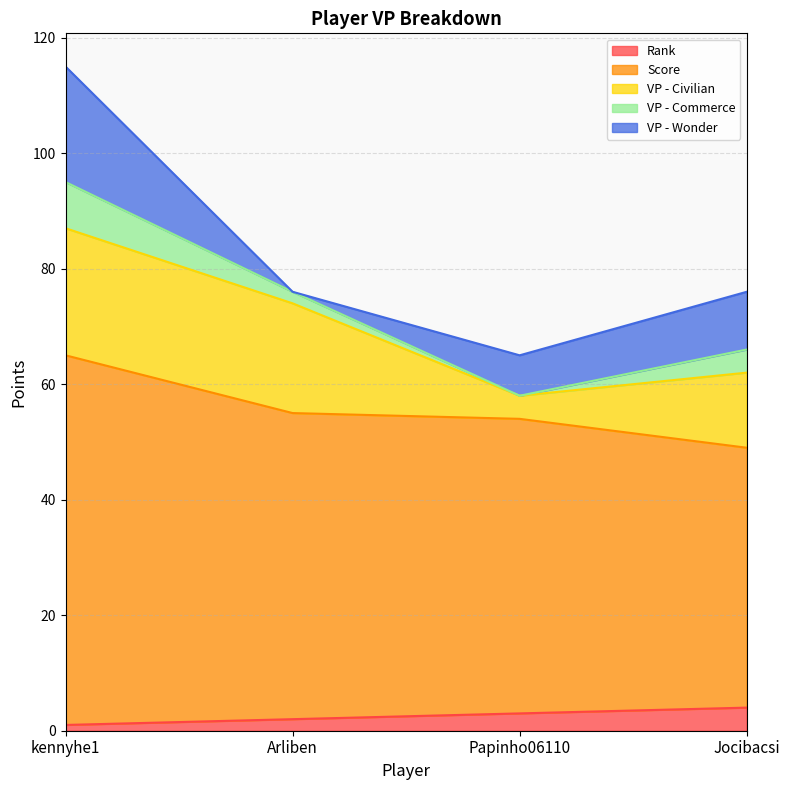

Read the Score value at Jocibacsi.

45